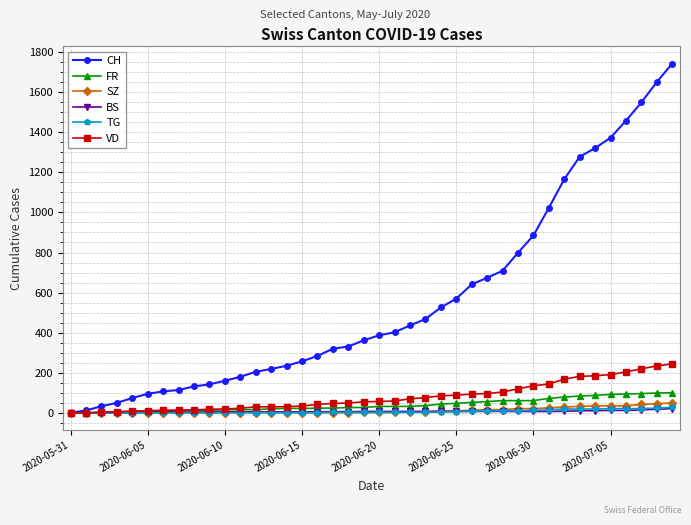

What is the maximum value shown in the chart?

1743